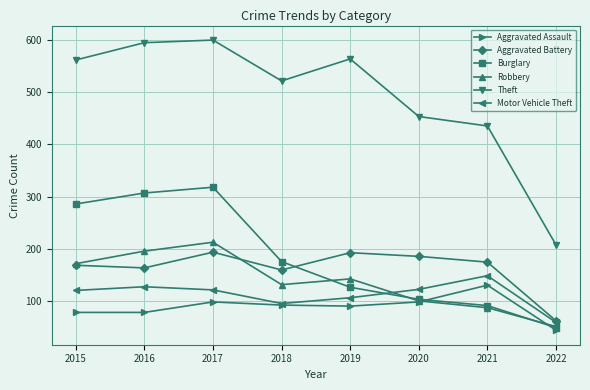

How many lines are shown in the chart?

6